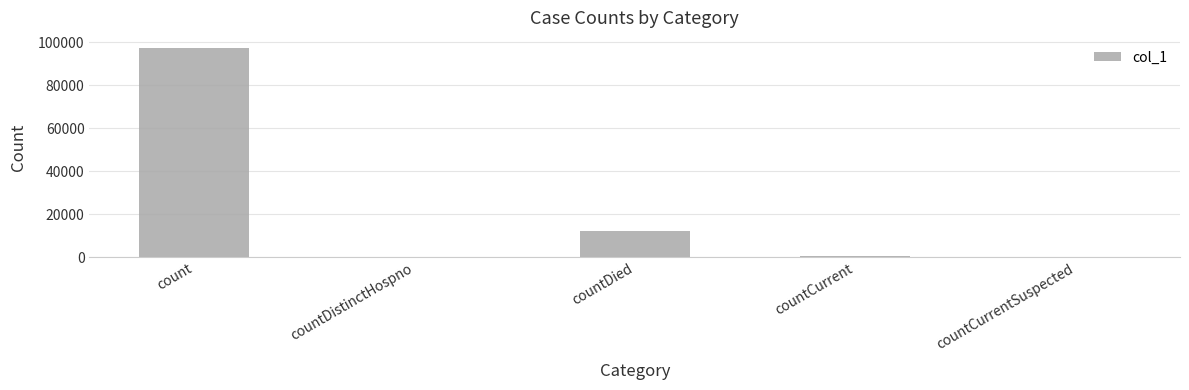

The chart shows a value of -52717 at countCurrentSuspected. True or false?

False